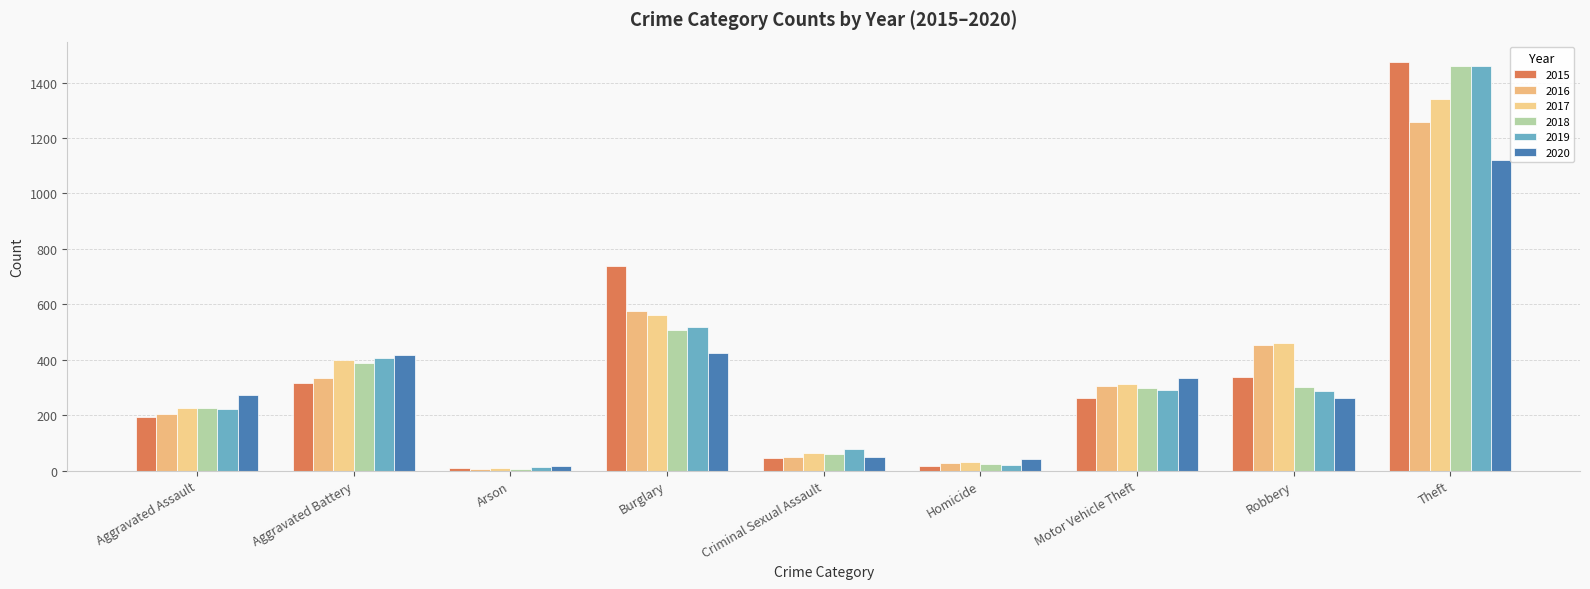

Reading left to right, list all the values displayed in this chart.

2015: Aggravated Assault=194	Aggravated Battery=316	Arson=9	Burglary=738	Criminal Sexual Assault=46	Homicide=15	Motor Vehicle Theft=263	Robbery=337	Theft=1474
2016: Aggravated Assault=206	Aggravated Battery=336	Arson=7	Burglary=576	Criminal Sexual Assault=50	Homicide=26	Motor Vehicle Theft=304	Robbery=454	Theft=1259
2017: Aggravated Assault=225	Aggravated Battery=400	Arson=10	Burglary=562	Criminal Sexual Assault=62	Homicide=33	Motor Vehicle Theft=312	Robbery=460	Theft=1339
2018: Aggravated Assault=225	Aggravated Battery=389	Arson=7	Burglary=506	Criminal Sexual Assault=60	Homicide=25	Motor Vehicle Theft=298	Robbery=301	Theft=1461
2019: Aggravated Assault=223	Aggravated Battery=407	Arson=12	Burglary=517	Criminal Sexual Assault=77	Homicide=22	Motor Vehicle Theft=290	Robbery=287	Theft=1459
2020: Aggravated Assault=273	Aggravated Battery=416	Arson=17	Burglary=425	Criminal Sexual Assault=48	Homicide=41	Motor Vehicle Theft=333	Robbery=263	Theft=1120